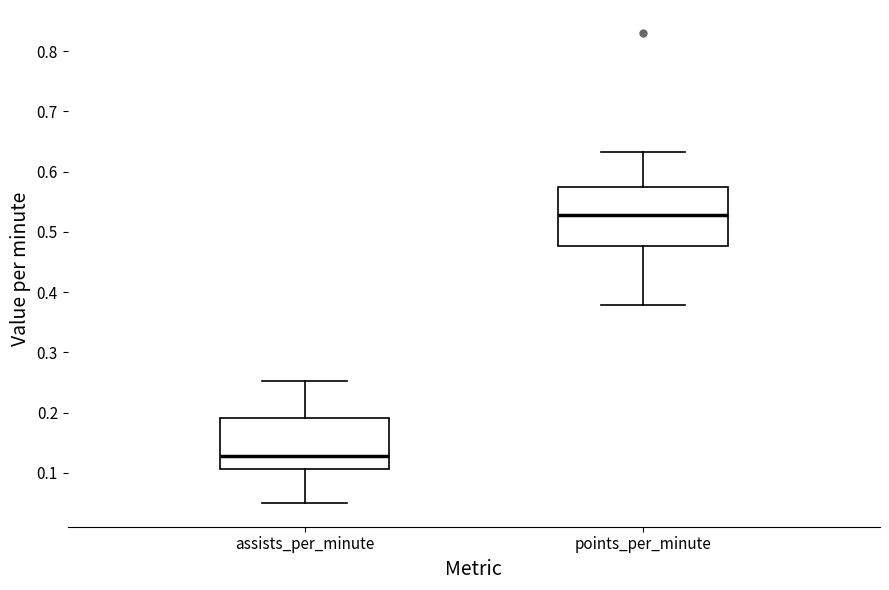

Reading left to right, transcribe this box plot: for each box, give where its median line is, the range the box spans, and where its two whiskers end, as read against the y-axis. The values are not printed on the chart, so give them approximately, as read against the axis.

assists_per_minute: median 0.13, box 0.11 to 0.19, whiskers 0.05 to 0.25
points_per_minute: median 0.53, box 0.48 to 0.57, whiskers 0.38 to 0.63